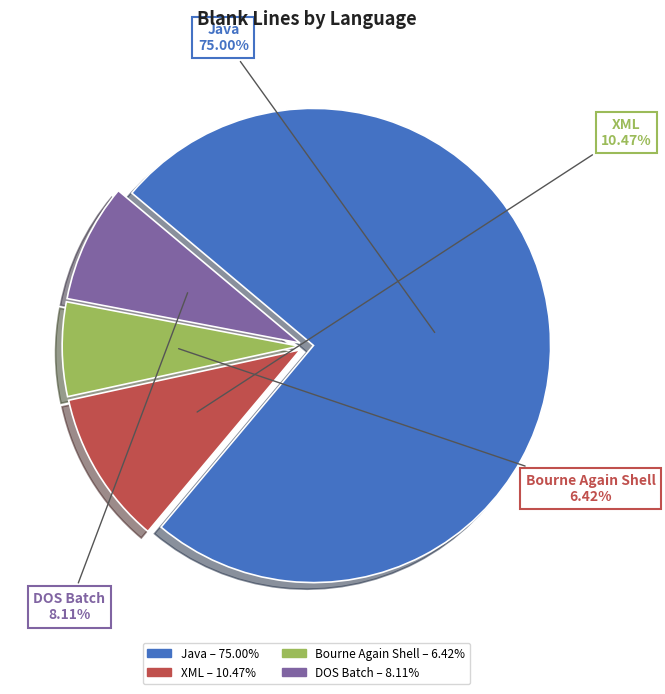

Is there any slice that represents more than half of the pie?

Yes